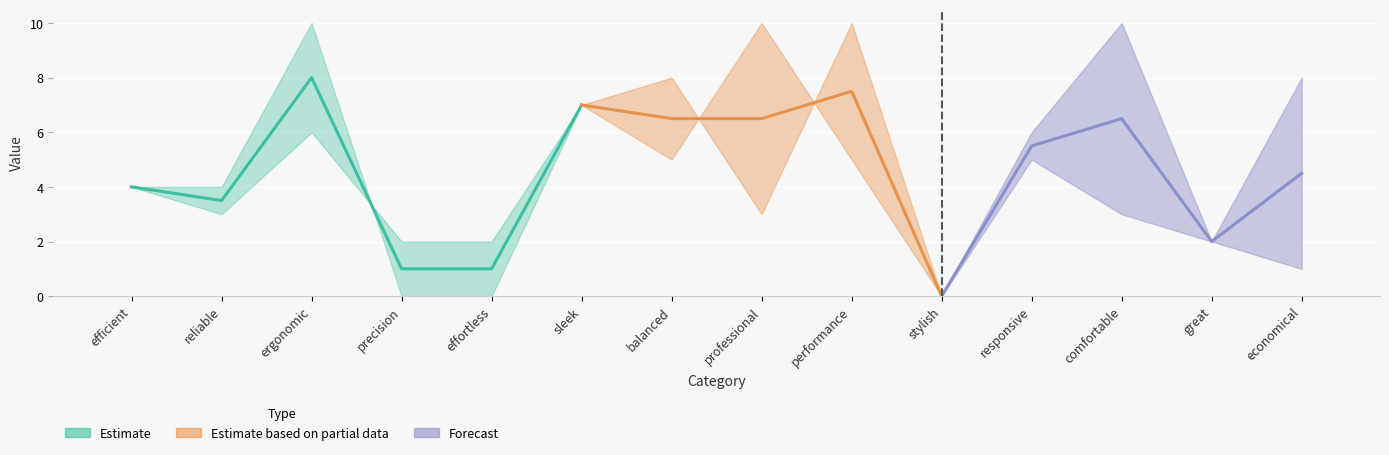

What is the value of the 2nd bar from the left?

3.5